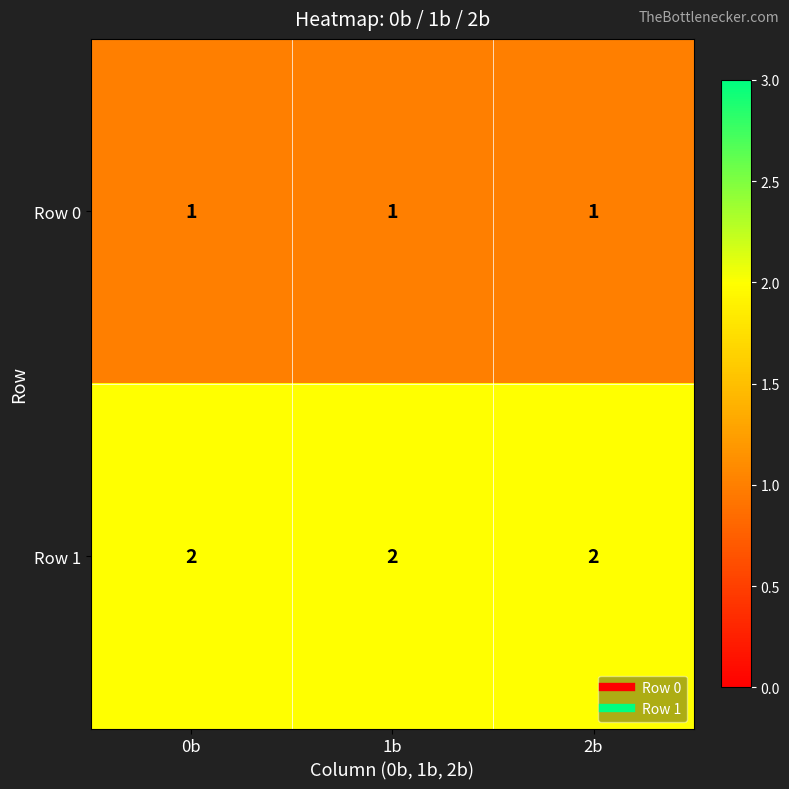

Which series has the largest total across all categories?

Row 1